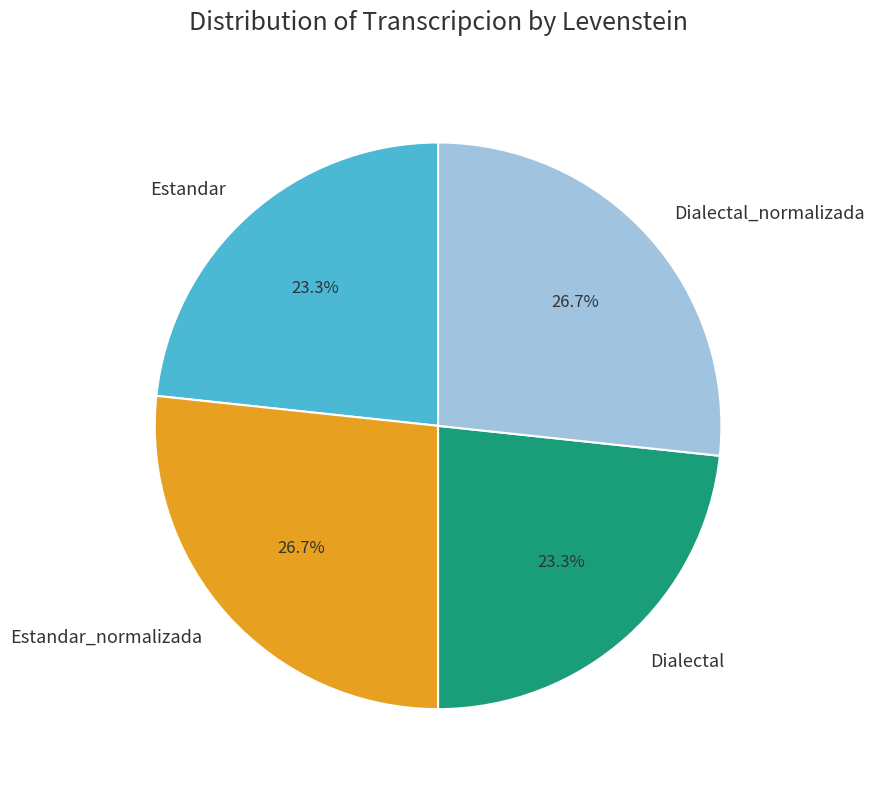

Which has a higher value, Dialectal or Estandar_normalizada?

Estandar_normalizada